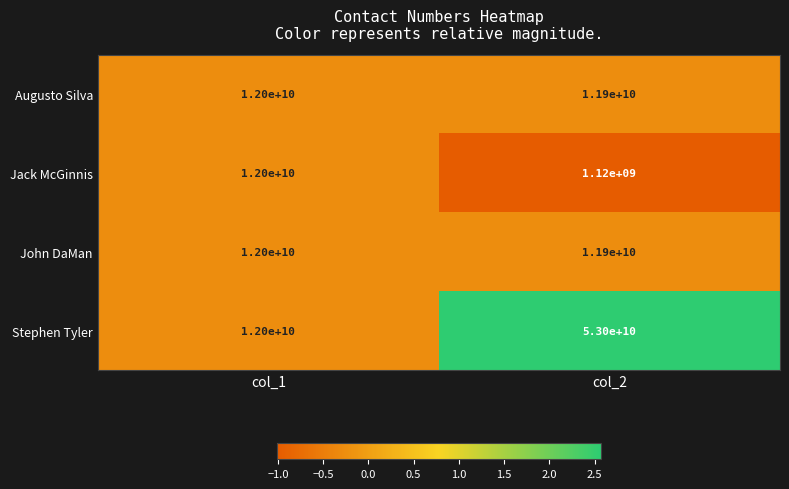

What is the spread (max minus min) of values at col_2?

51880000000